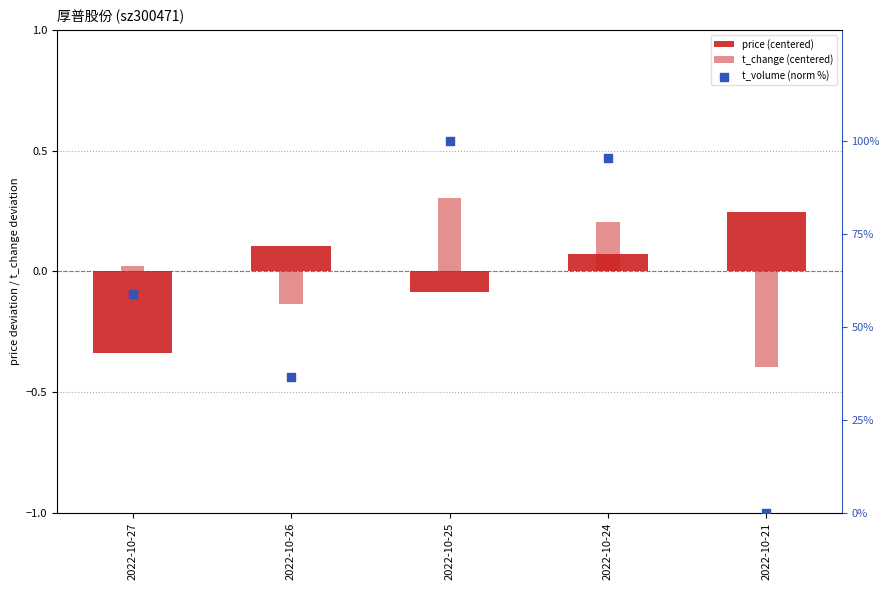

At which category is the sum across all series the highest?

2022-10-25